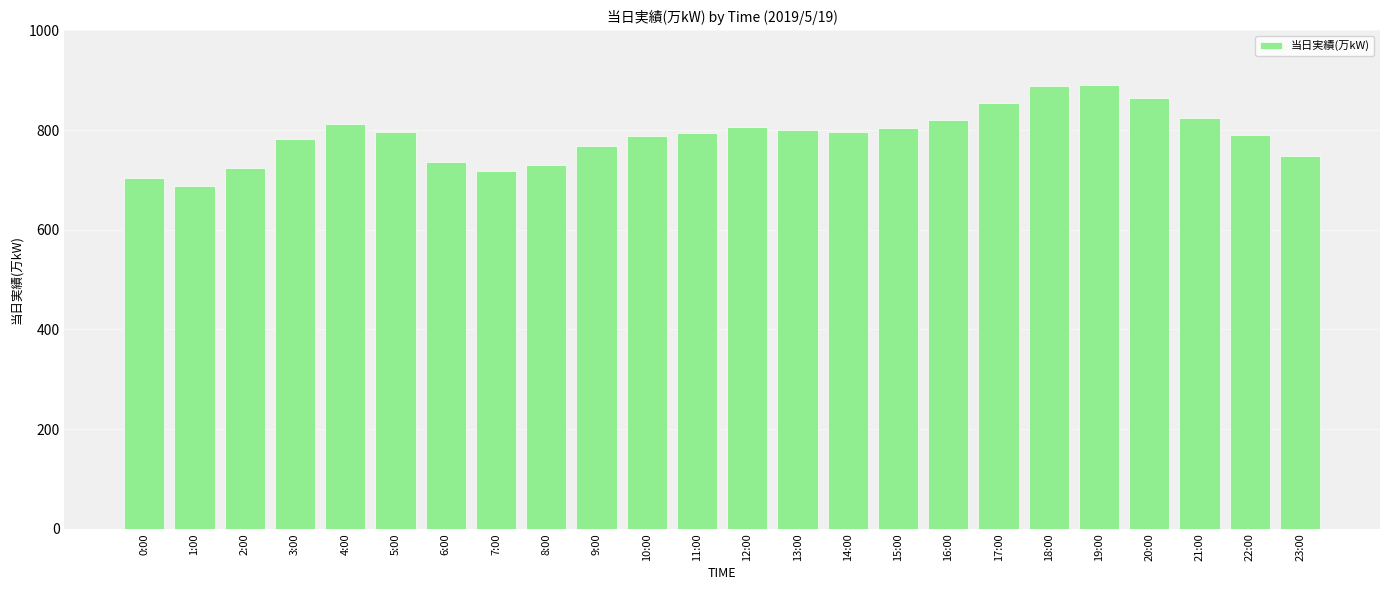

What is the label of the 7th bar from the left?

6:00